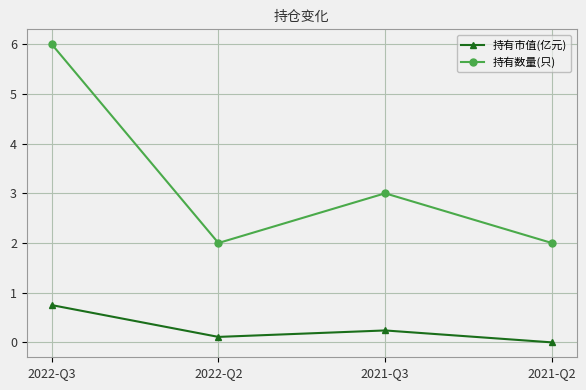

At which category is the sum across all series the highest?

2022-Q3